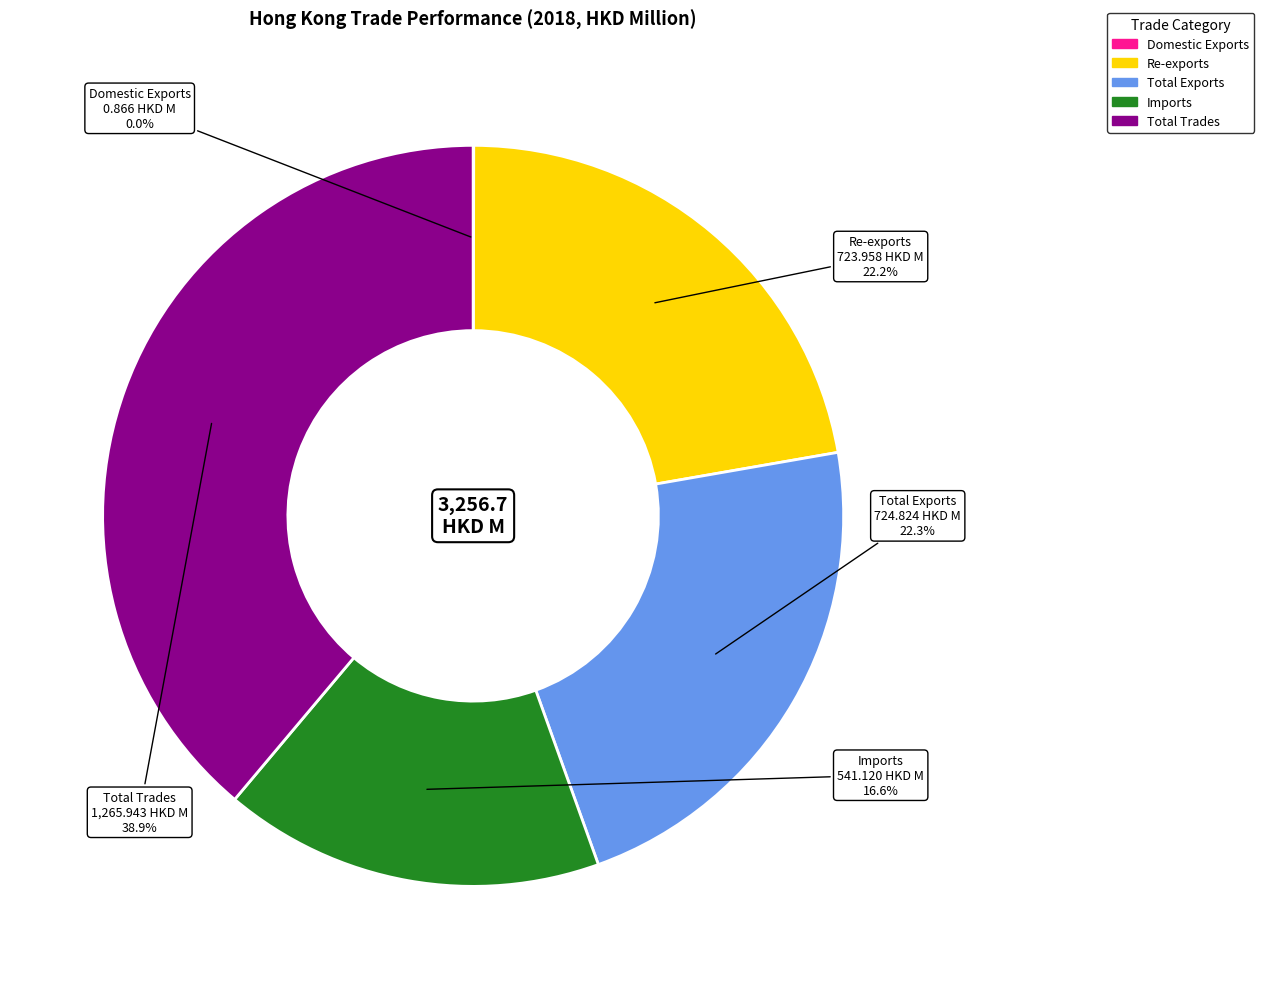

Is there a majority slice in this chart?

No